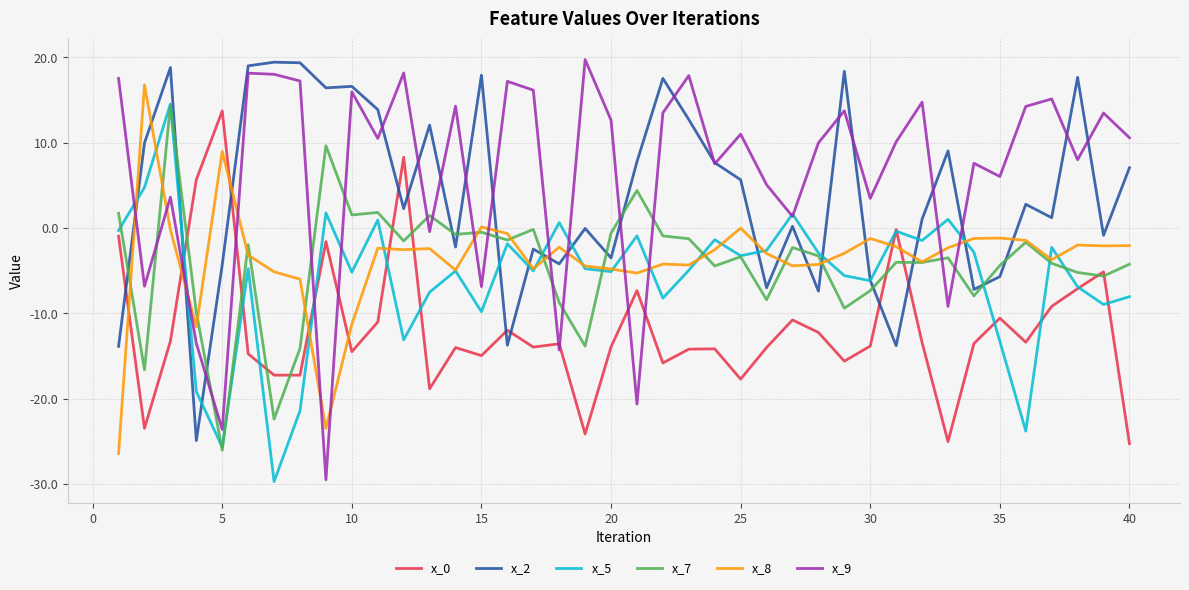

Which series has the largest range (max minus min)?

x_9